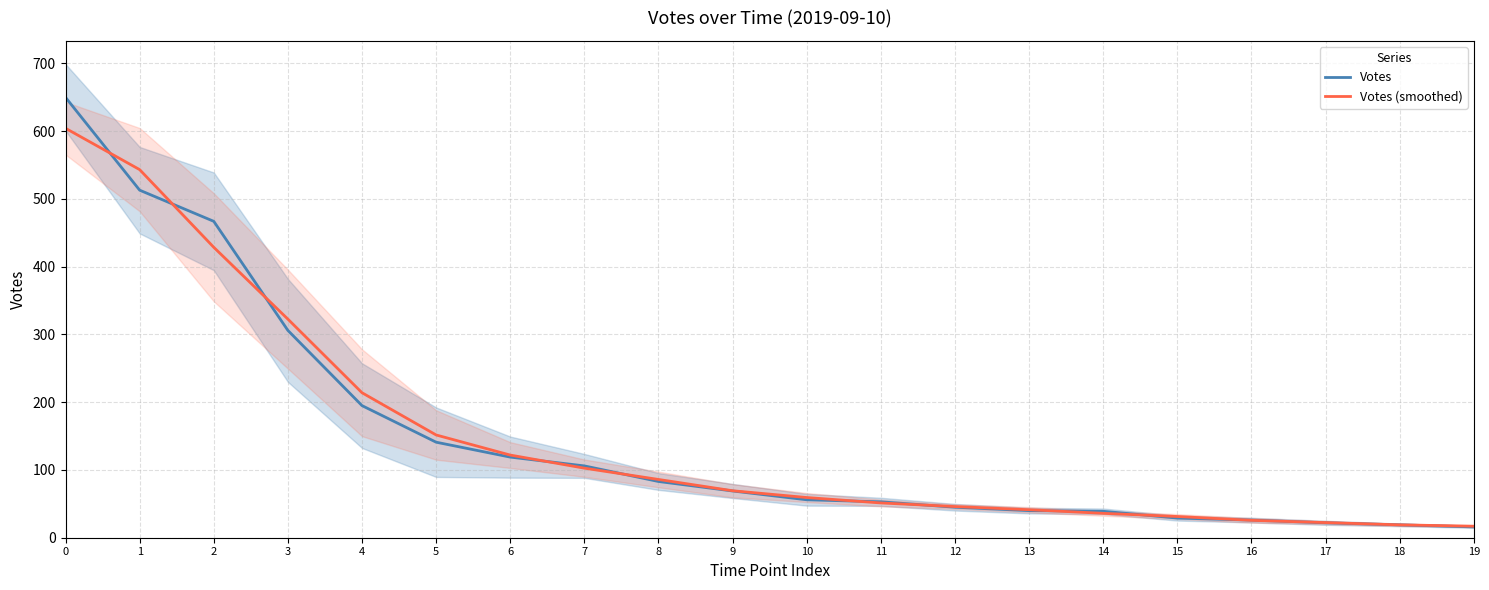

What is the sum of the Votes values at 10 and 5?

197.0